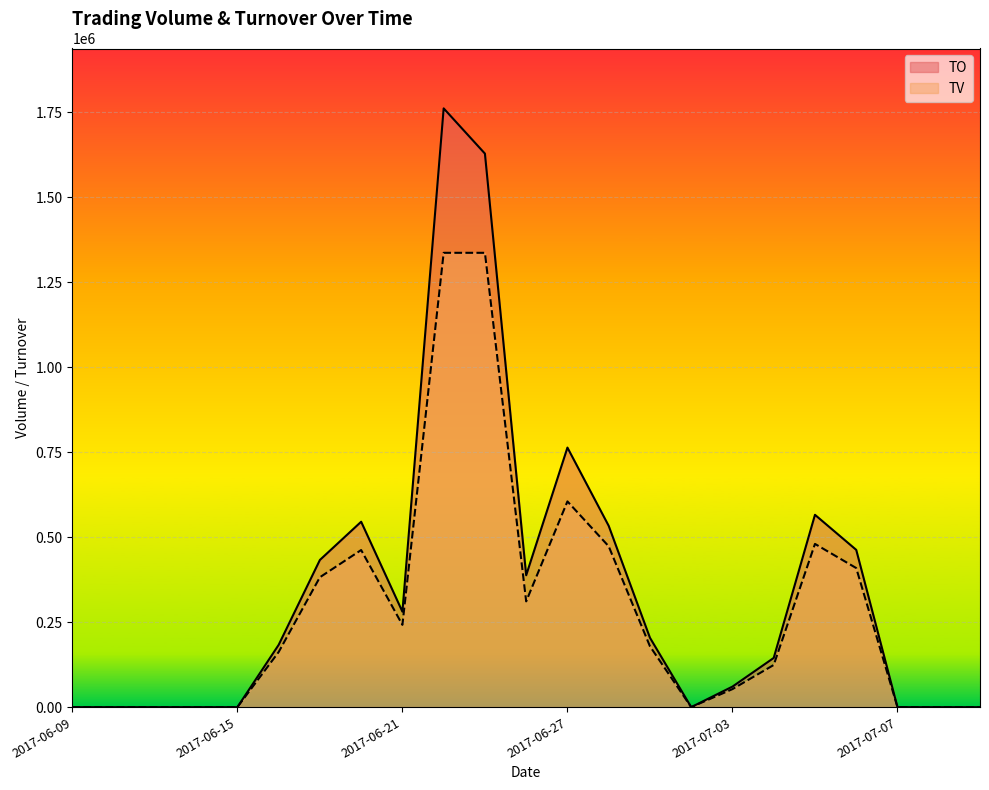

What is the label of the 20th point from the left?

2017-07-06